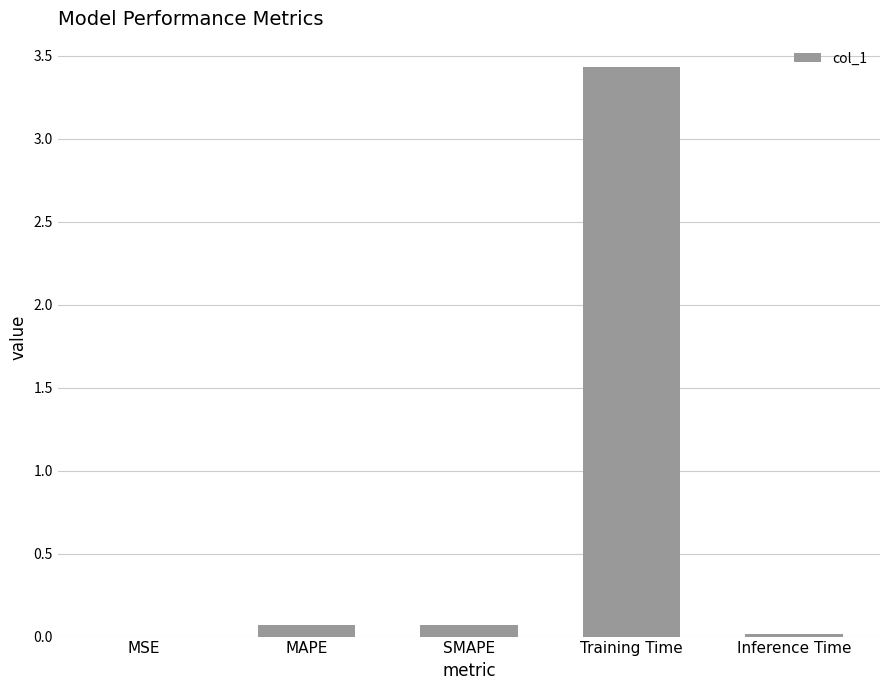

The value at MSE is 0.0. True or false?

True